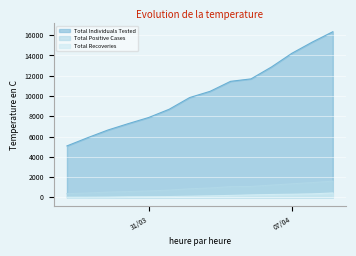

What is the lowest value of the Total Recoveries series?

17